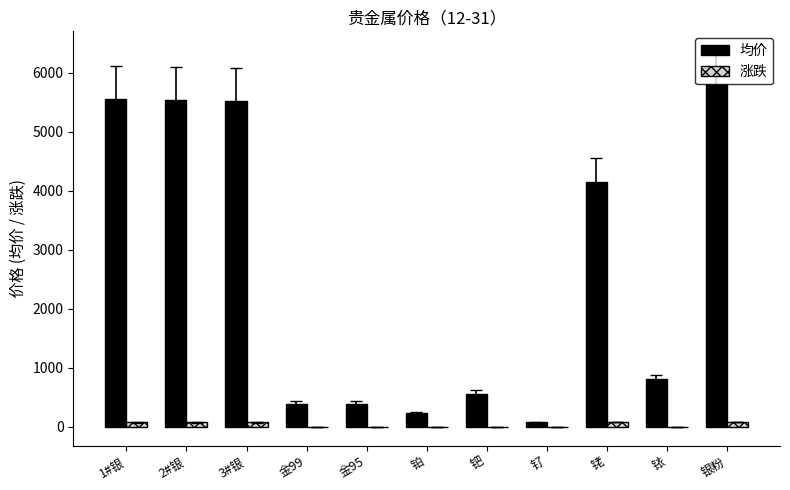

Which series has the largest range (max minus min)?

均价